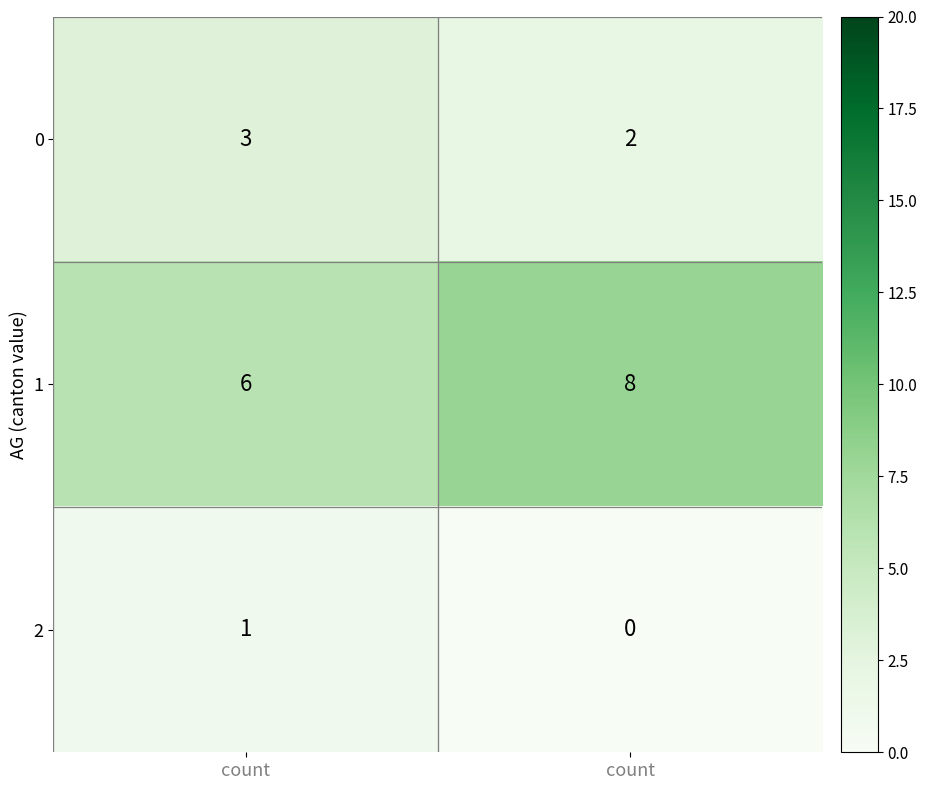

How many data points does each series have?

2